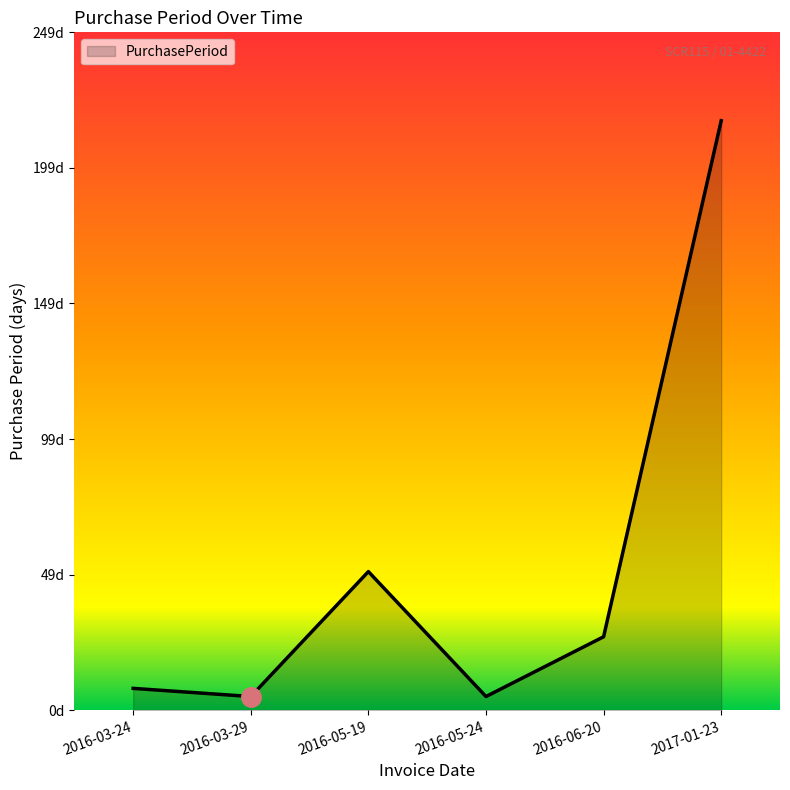

Does the chart have visible grid lines?

No